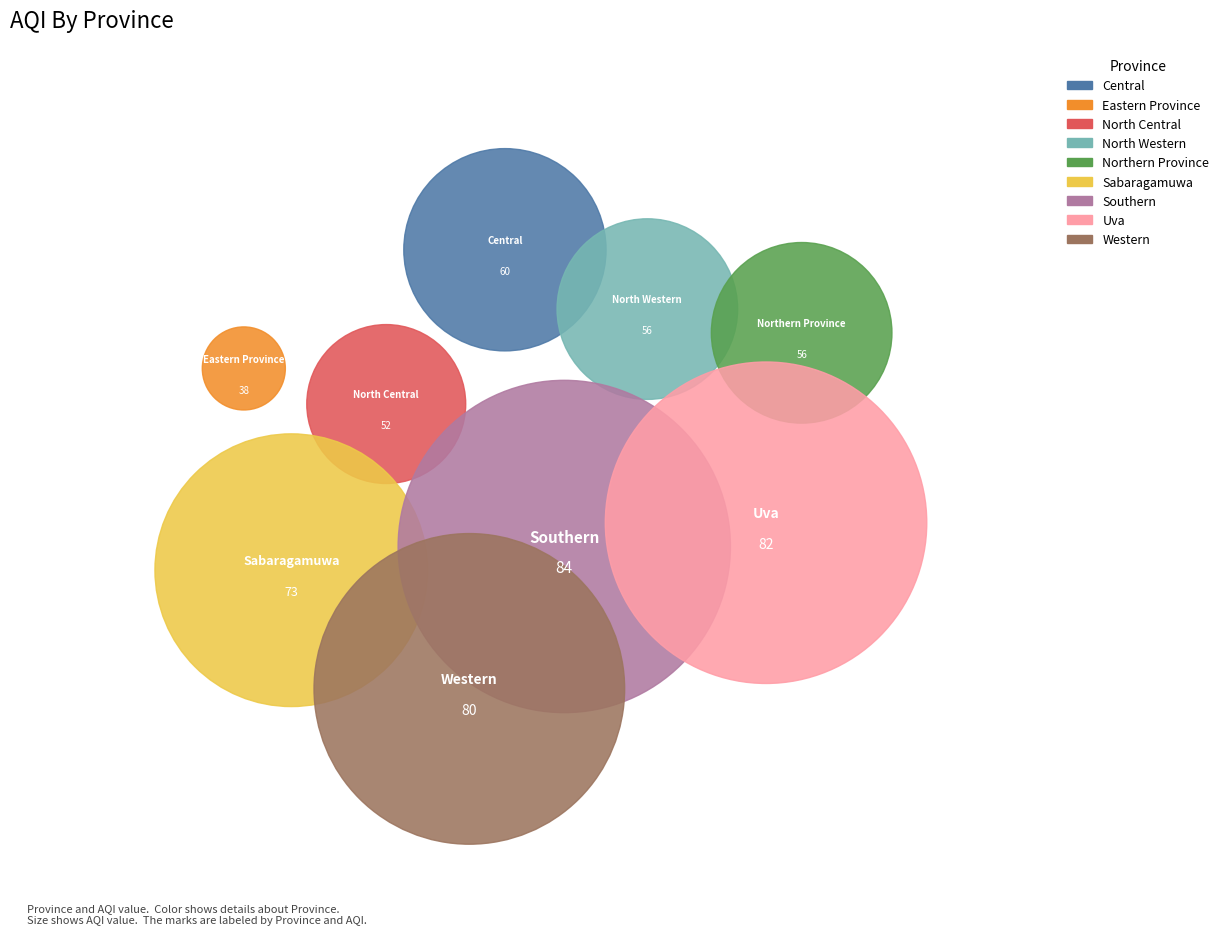

Between Central and Uva, which is larger?

Uva